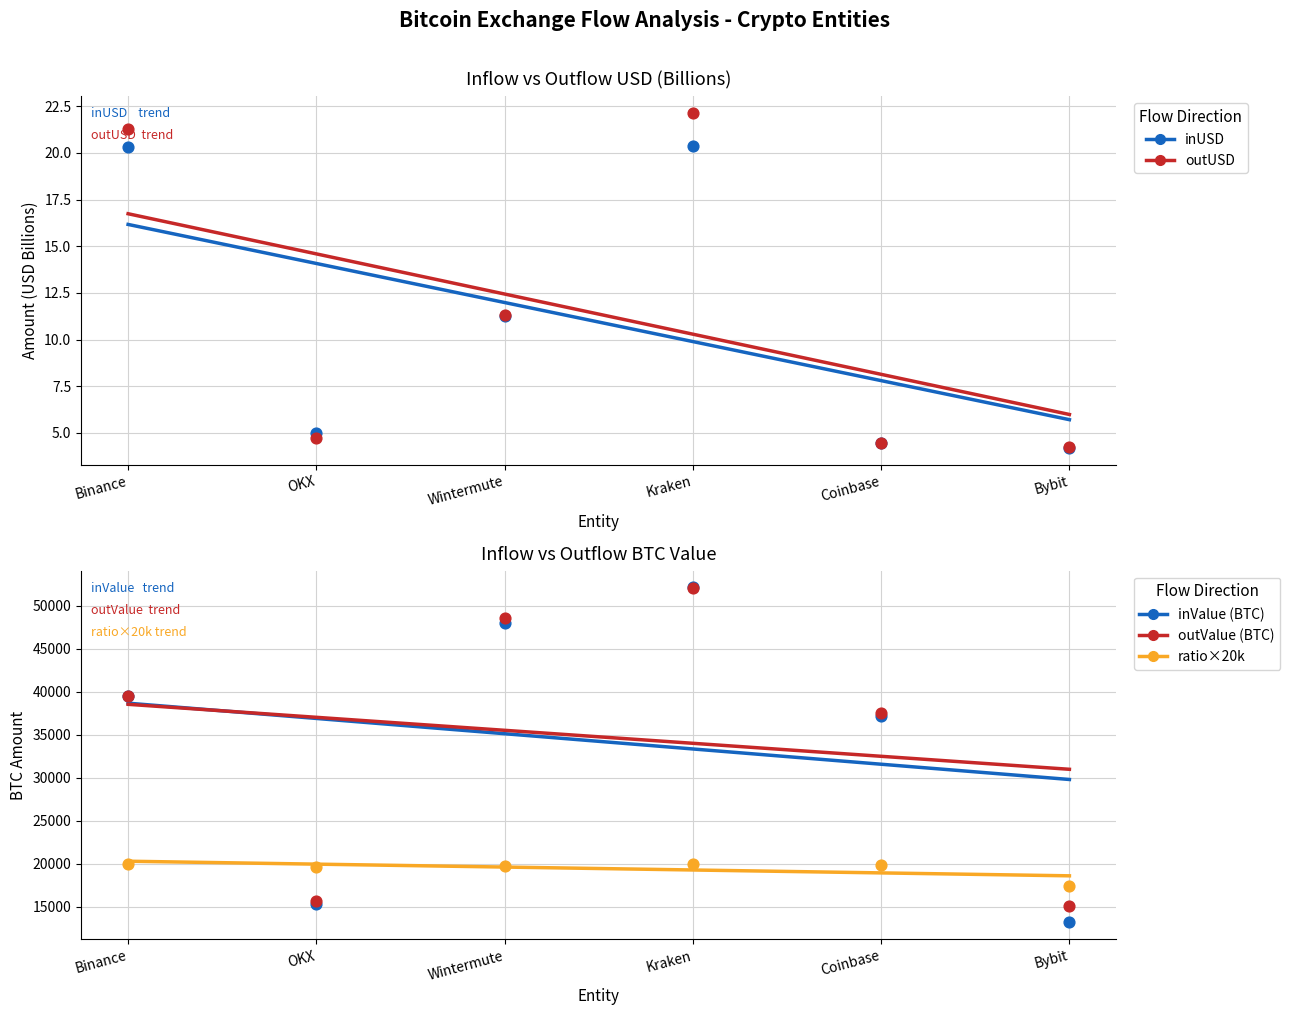

What are all the series names shown in the legend?

inUSD, outUSD, inValue (BTC), outValue (BTC), inValue/outValue ratio ×20k